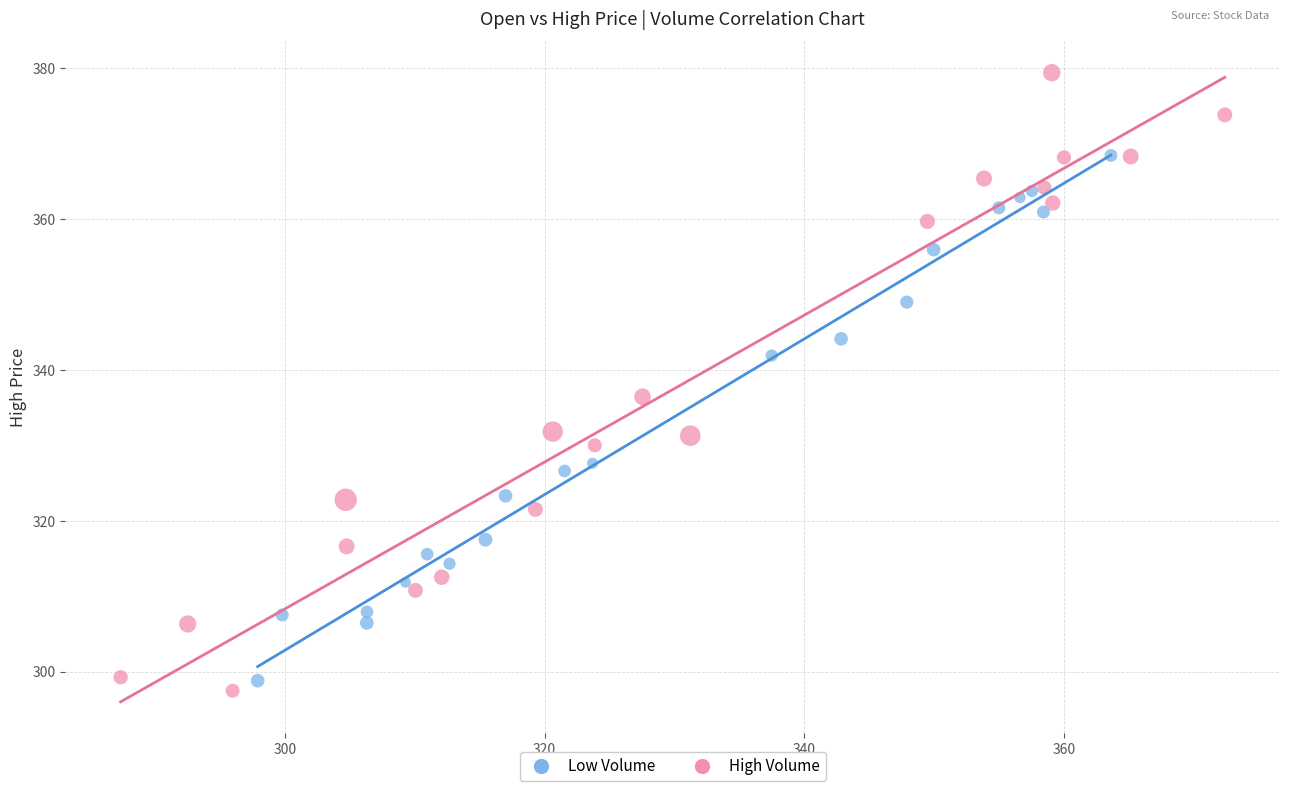

Which series contains the highest Y value?

High Volume